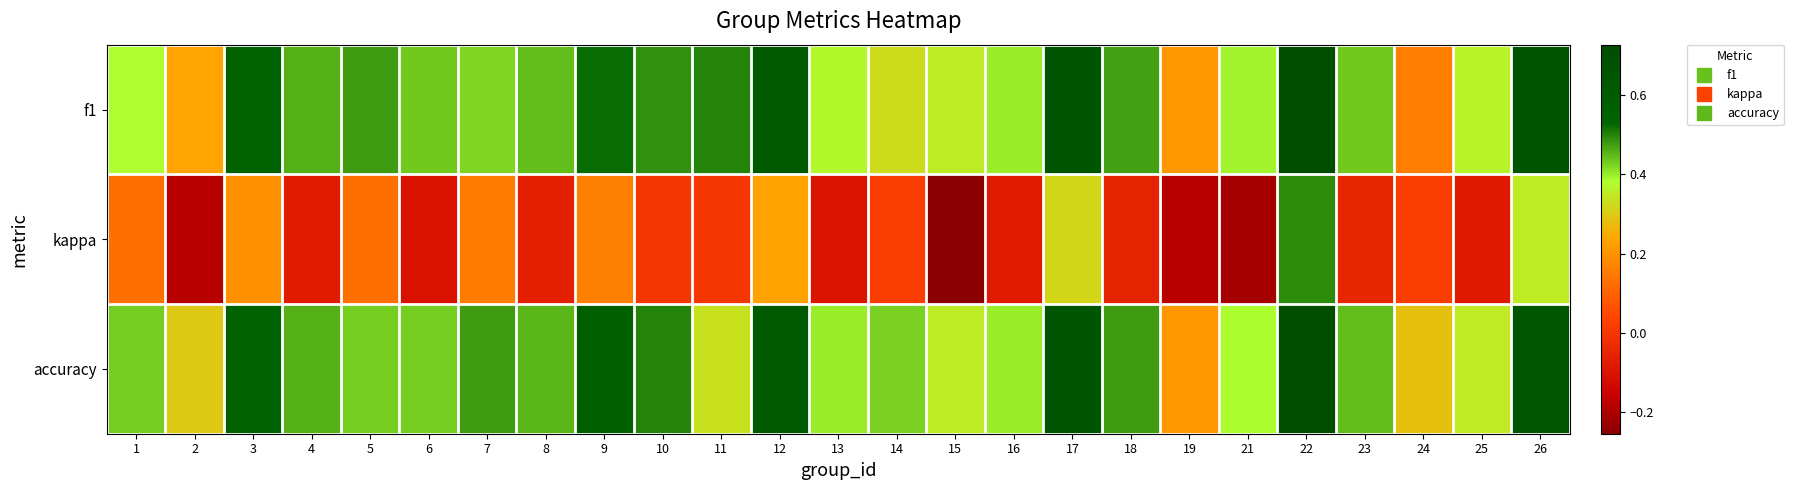

Which series has the largest range (max minus min)?

kappa